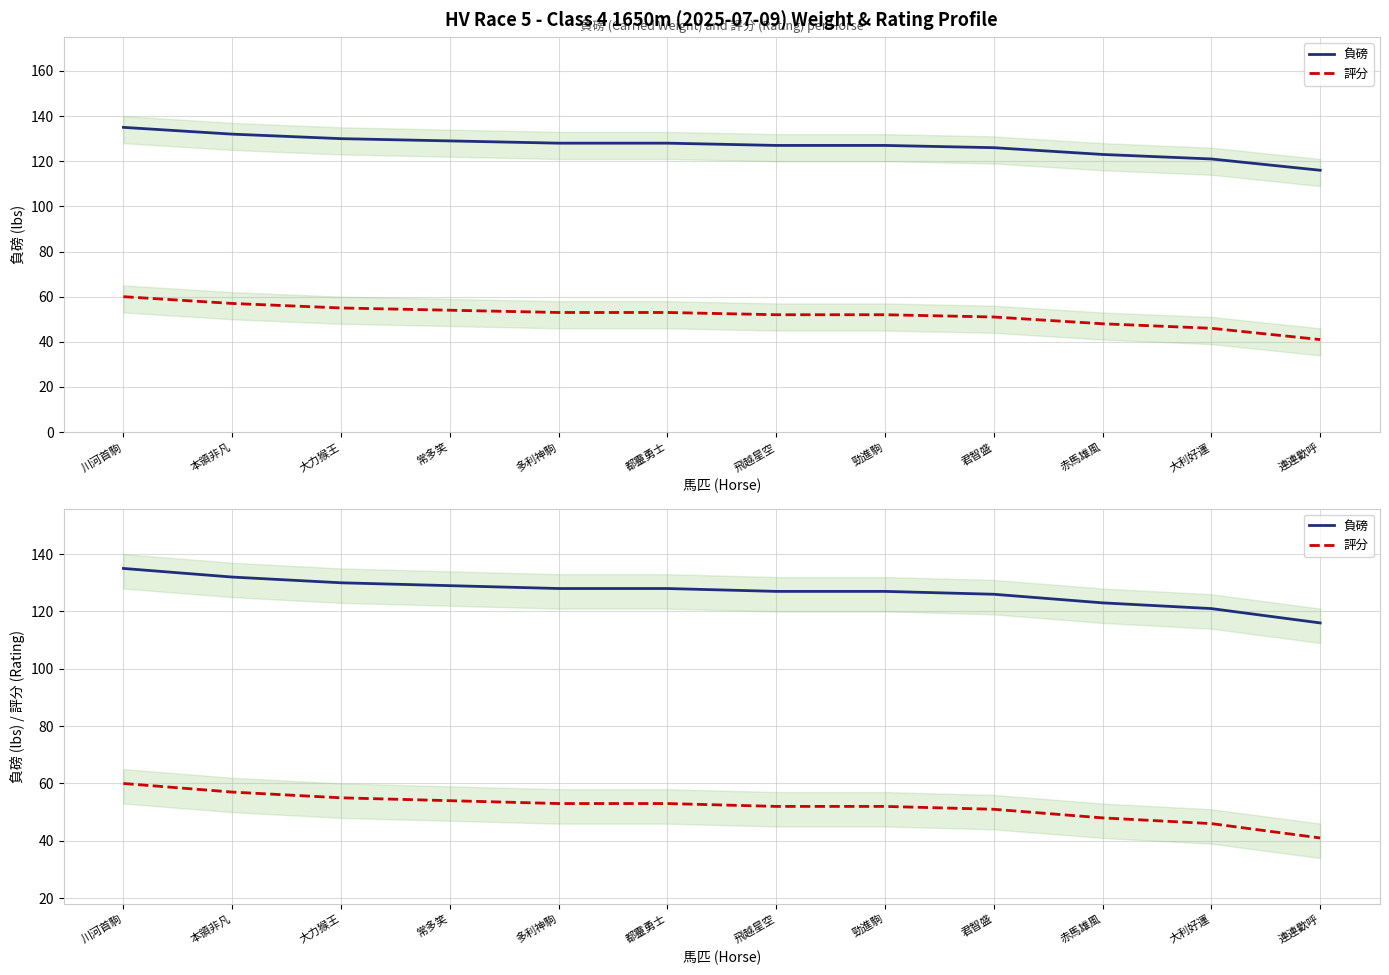

What is the difference between the maximum and minimum values in the 負磅 series?

19